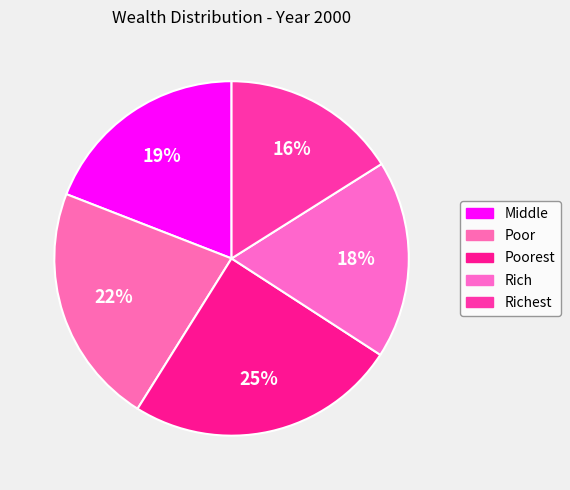

Which category has the biggest portion of the pie?

Poorest